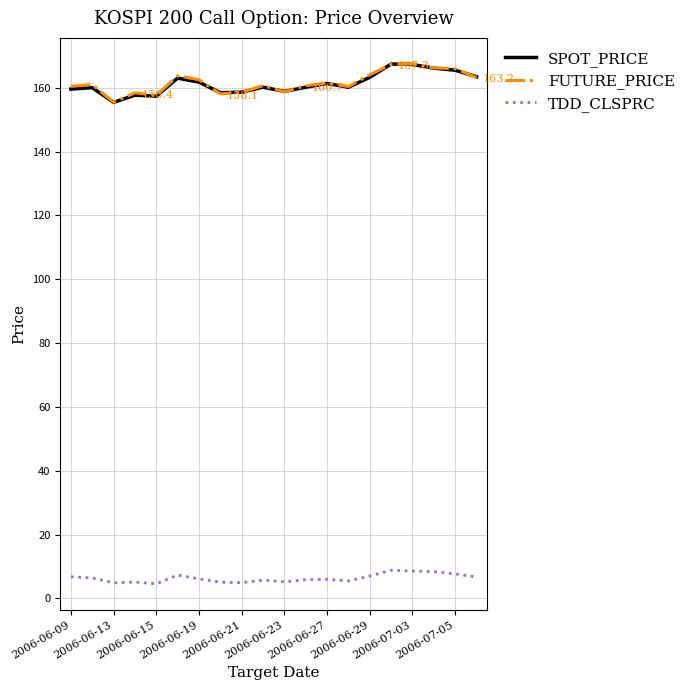

True or false: FUTURE_PRICE and TDD_CLSPRC intersect in this chart.

False